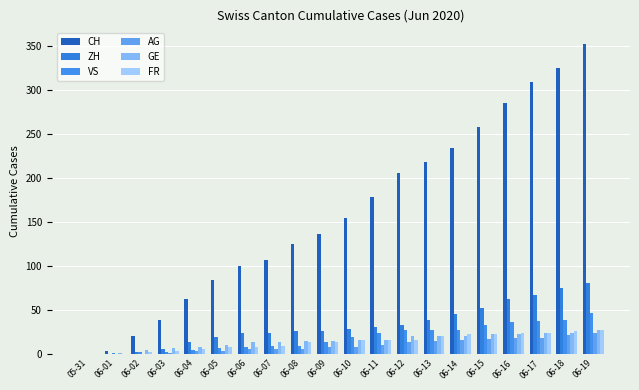

Which category has the highest value in the GE series?

06-19